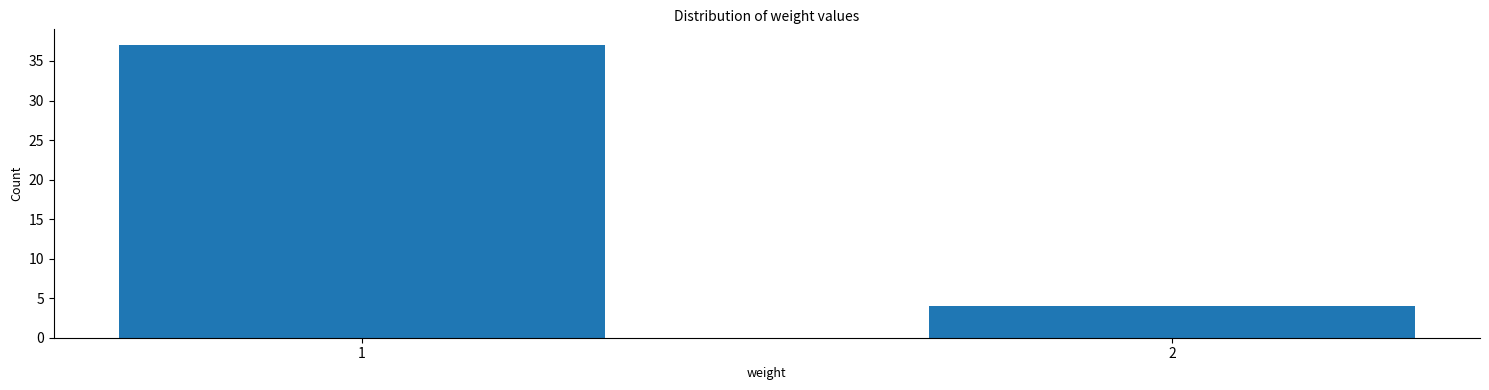

Reading left to right, transcribe all the data shown in this chart.

1=37	2=4